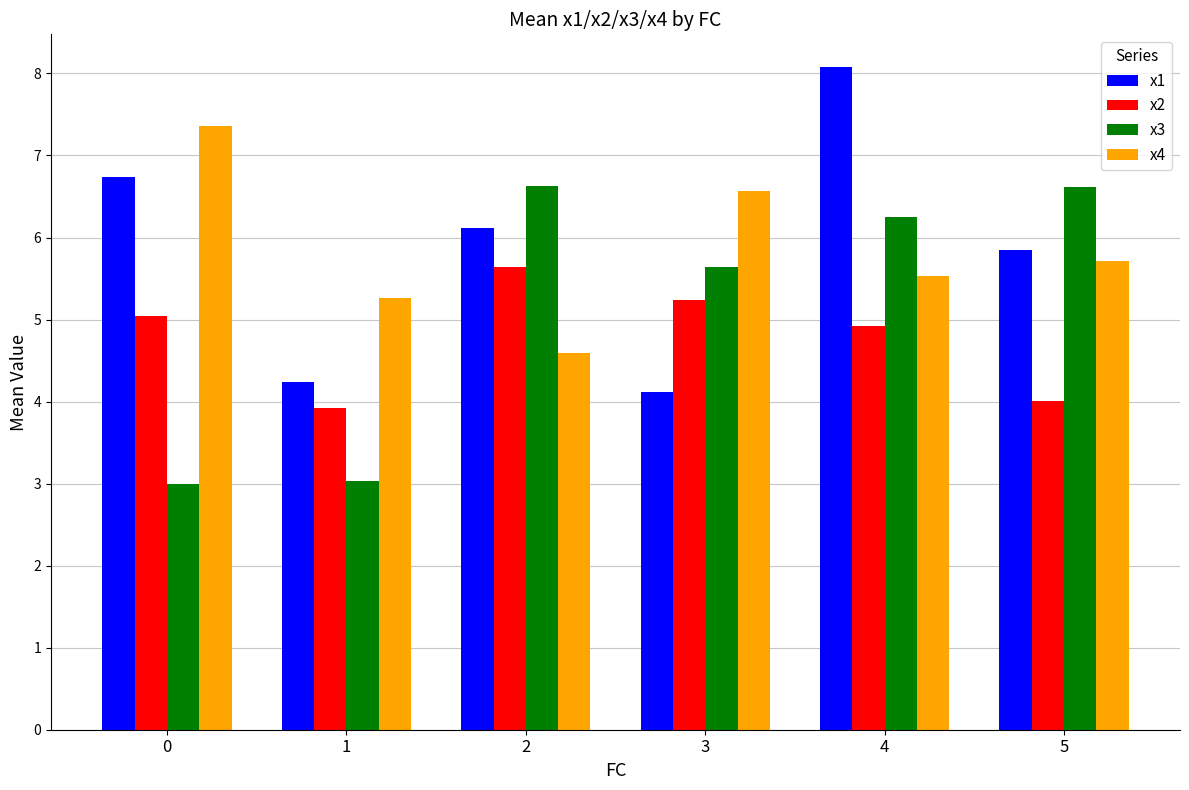

What are all the series names shown in the legend?

x1, x2, x3, x4